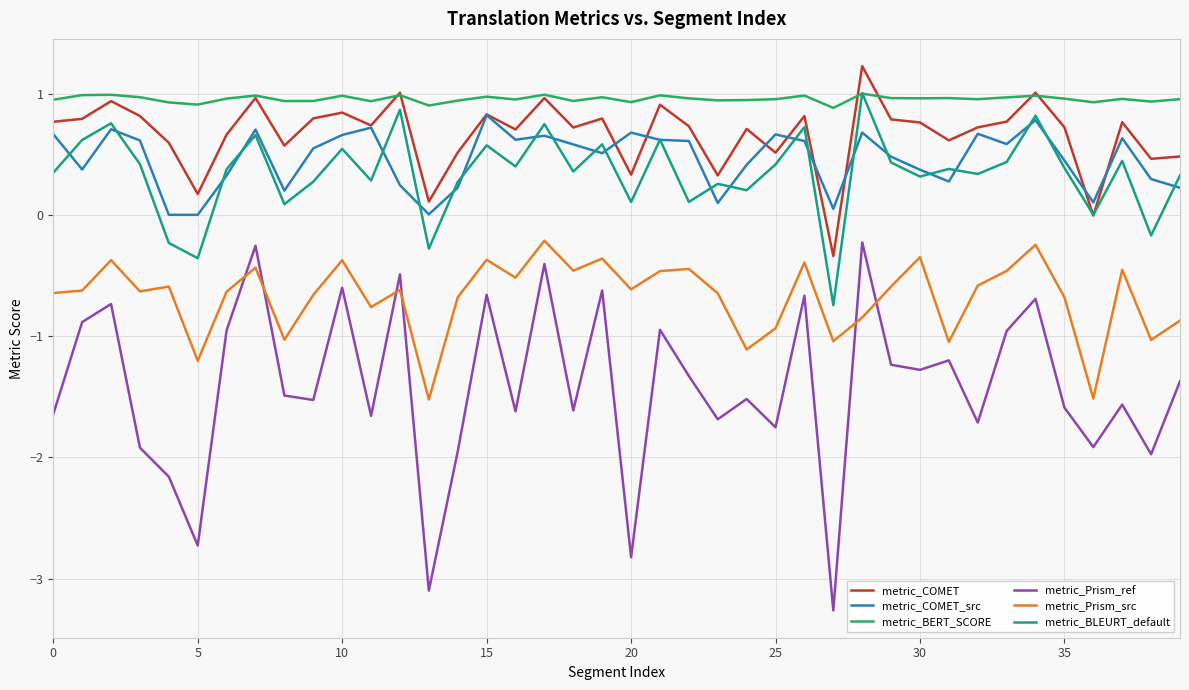

Which series has the largest total across all categories?

metric_BERT_SCORE